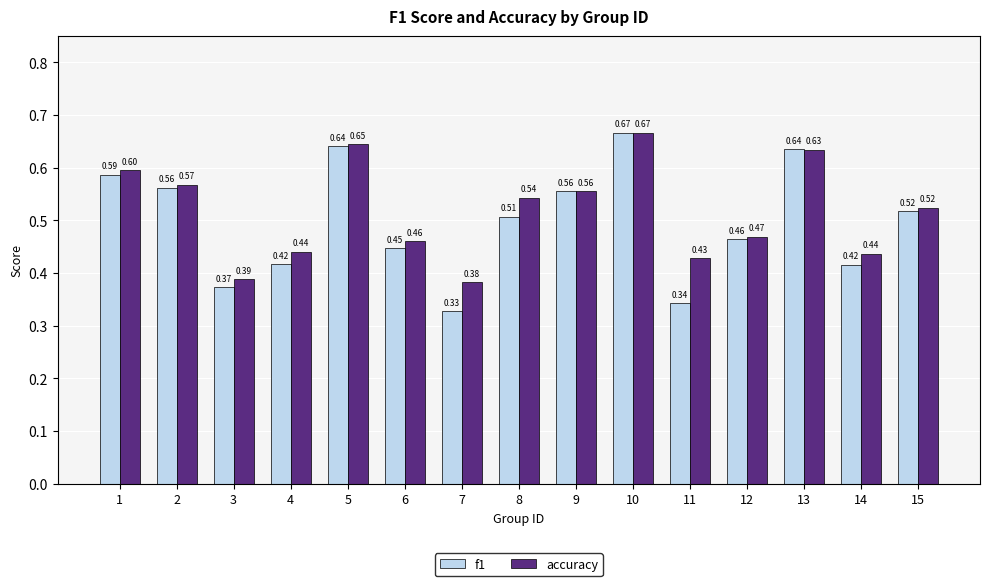

Which series has the widest spread of values?

f1